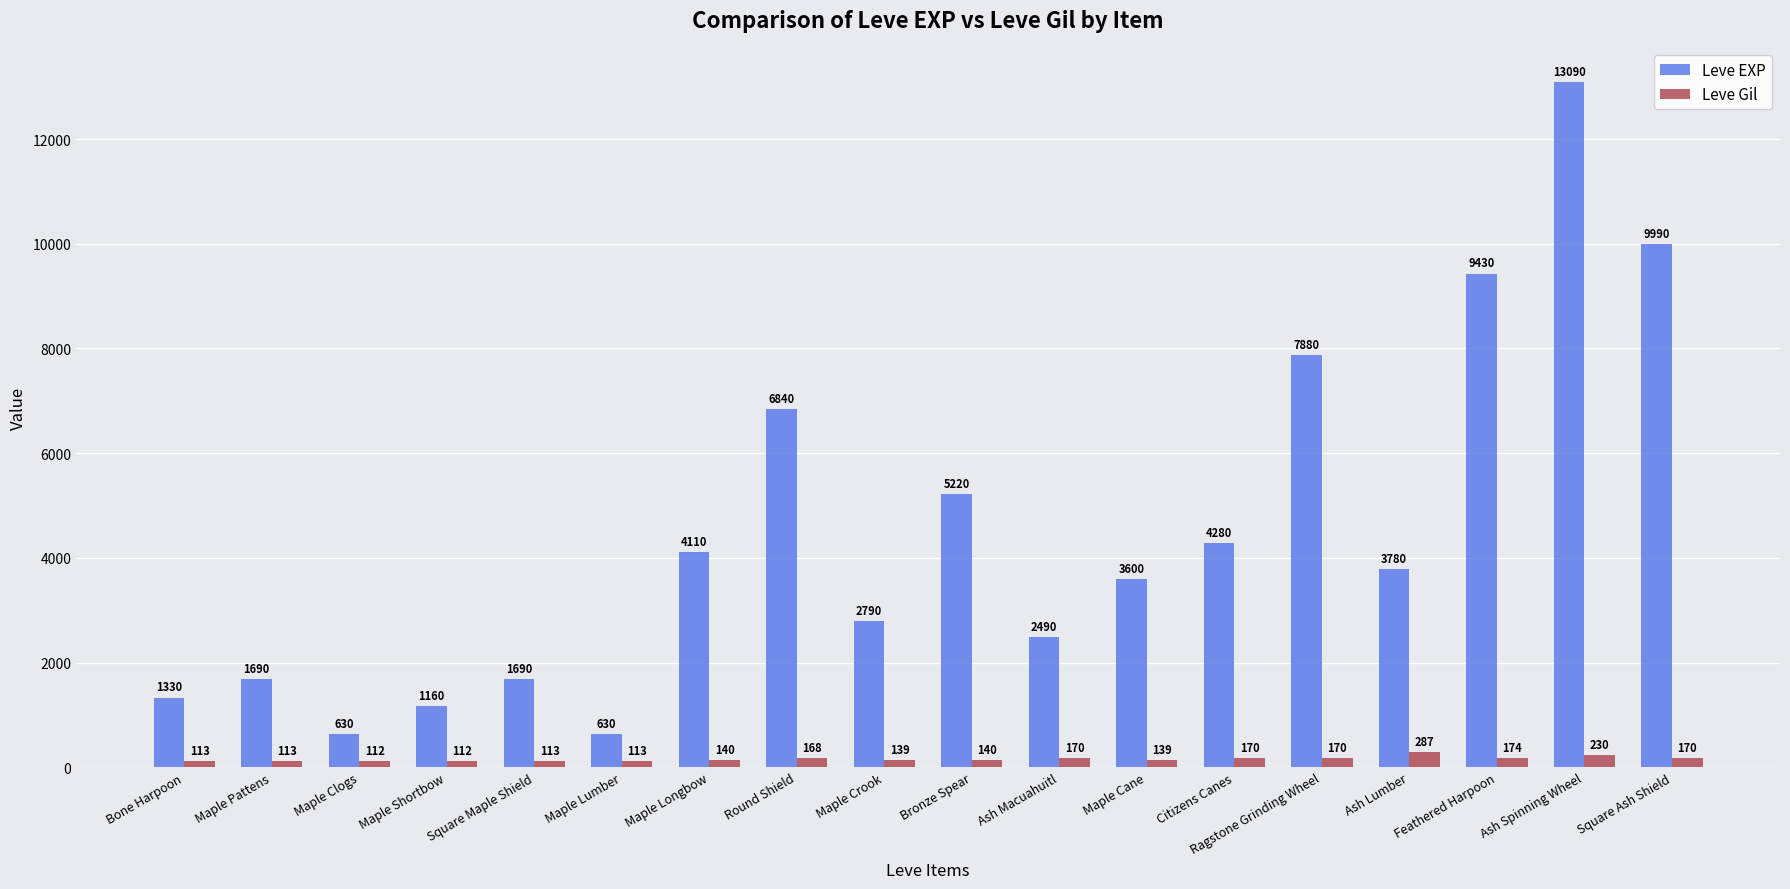

What is the average value of the Leve Gil series?

154